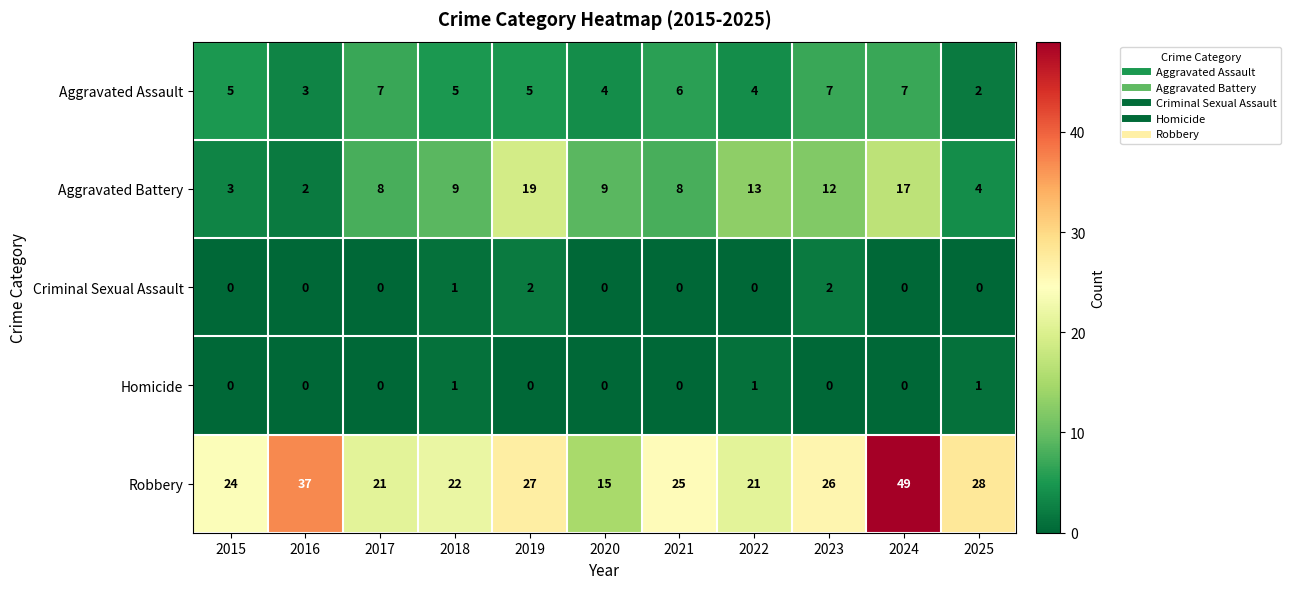

Between 2019 and 2025, which series saw the biggest shift?

Aggravated Battery